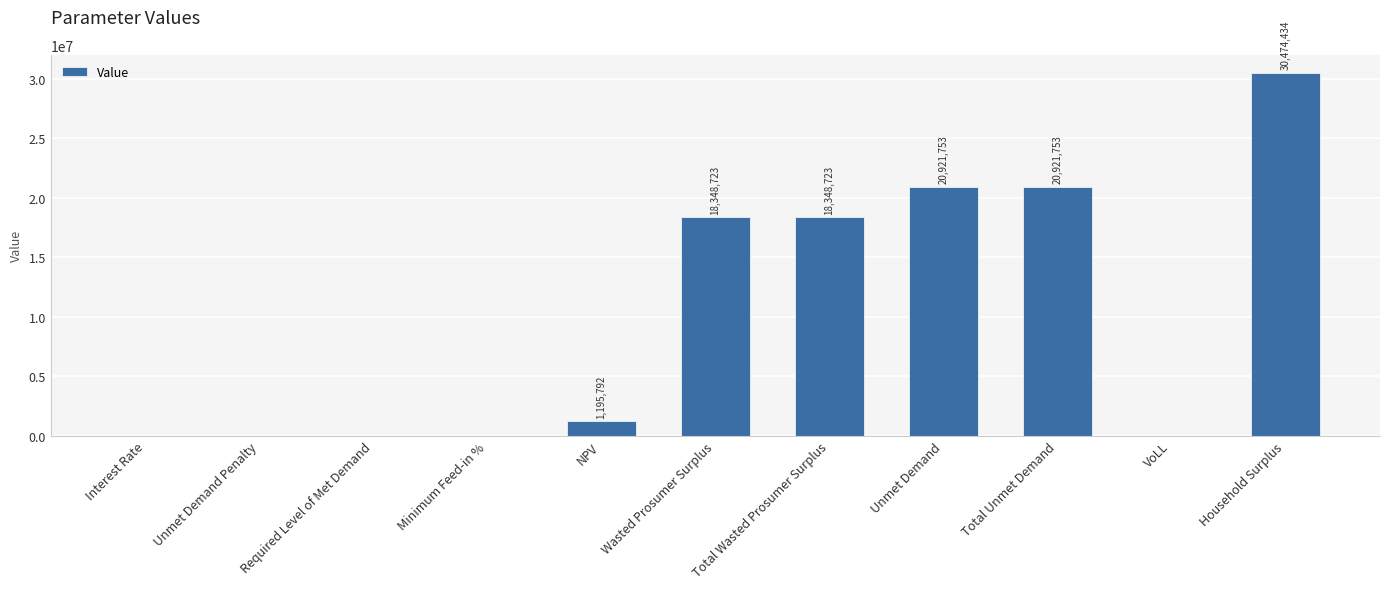

Where does the data first go above 1195791?

NPV